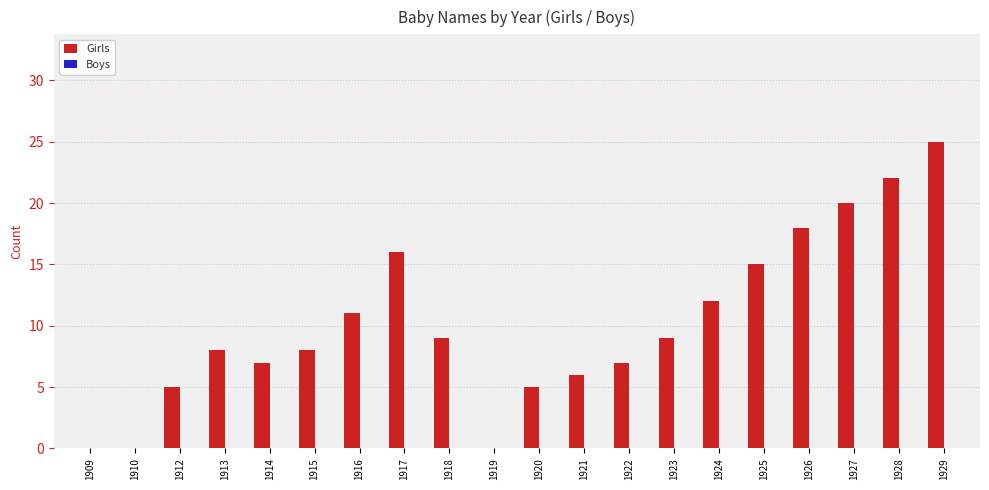

Count the number of data series in this chart.

1